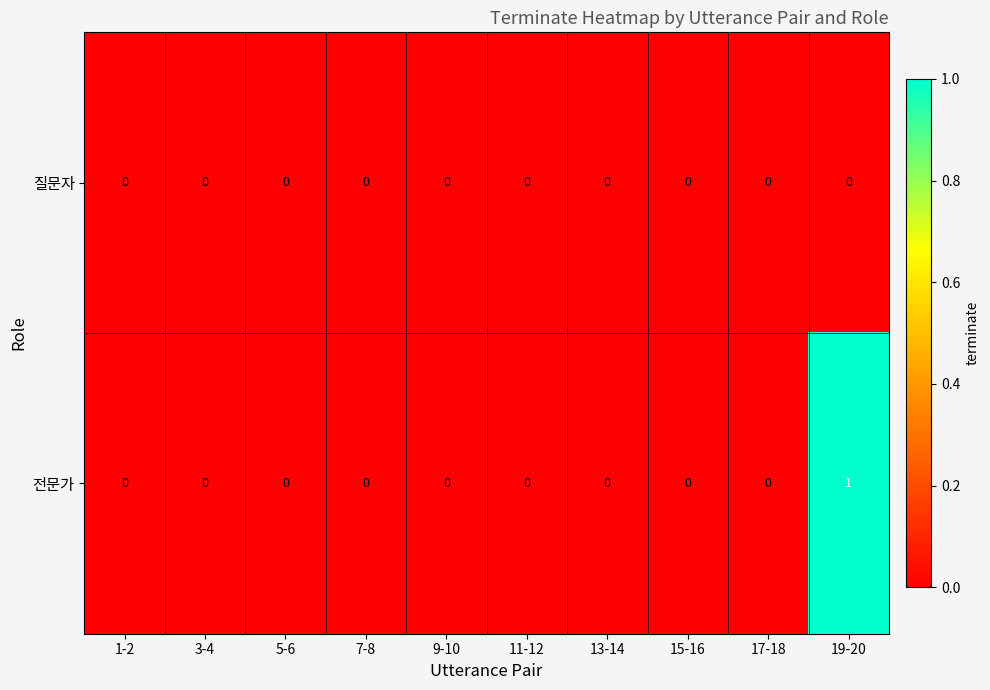

Rank the series by their average value, from highest to lowest.

전문가, 질문자